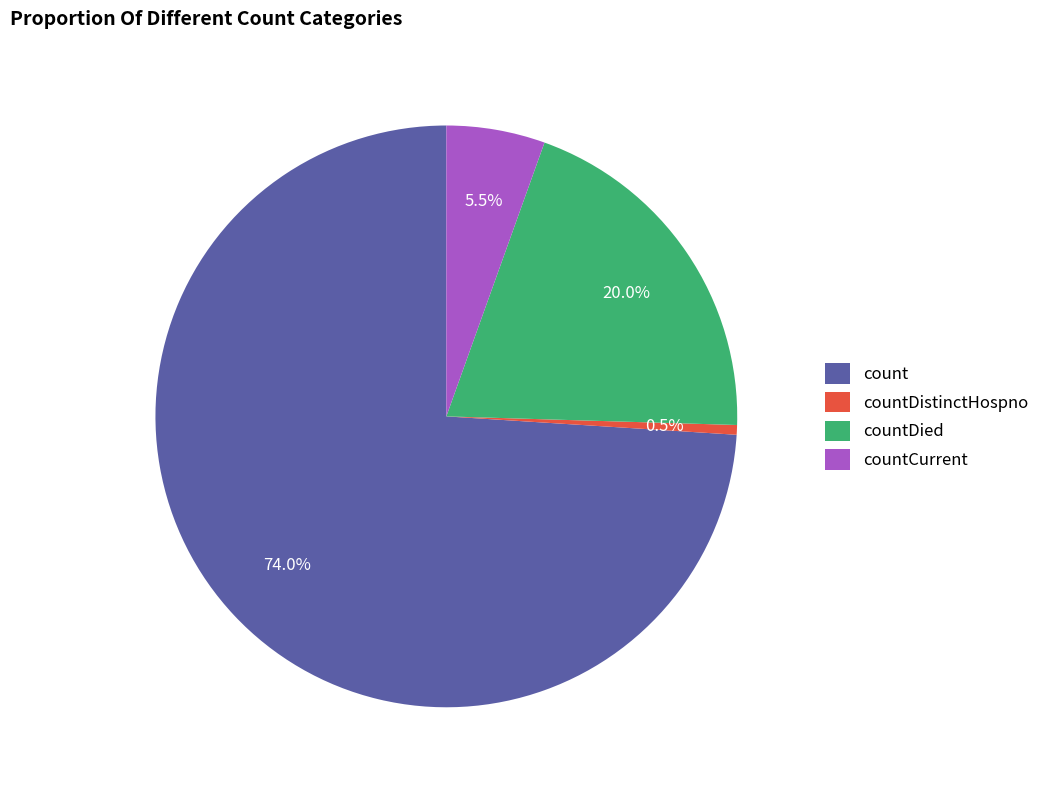

True or false: countDistinctHospno accounts for 10% of the total.

False